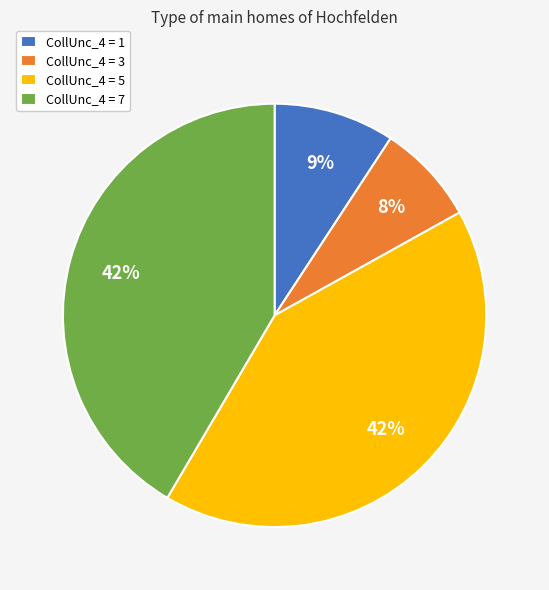

Combined, do CollUnc_4 = 7 and CollUnc_4 = 1 account for over 50%?

Yes